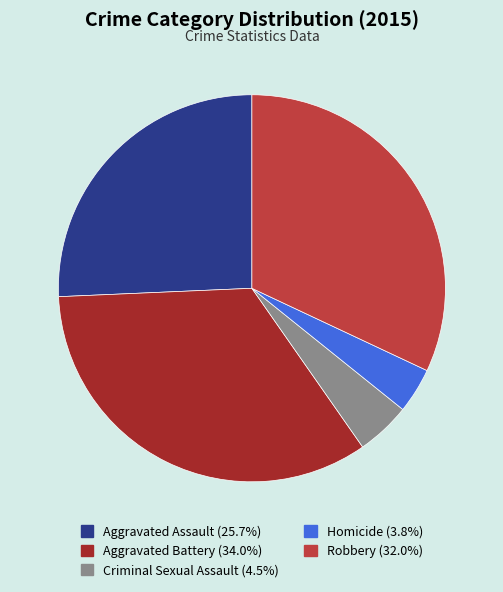

What is the largest slice in the pie chart?

Aggravated Battery